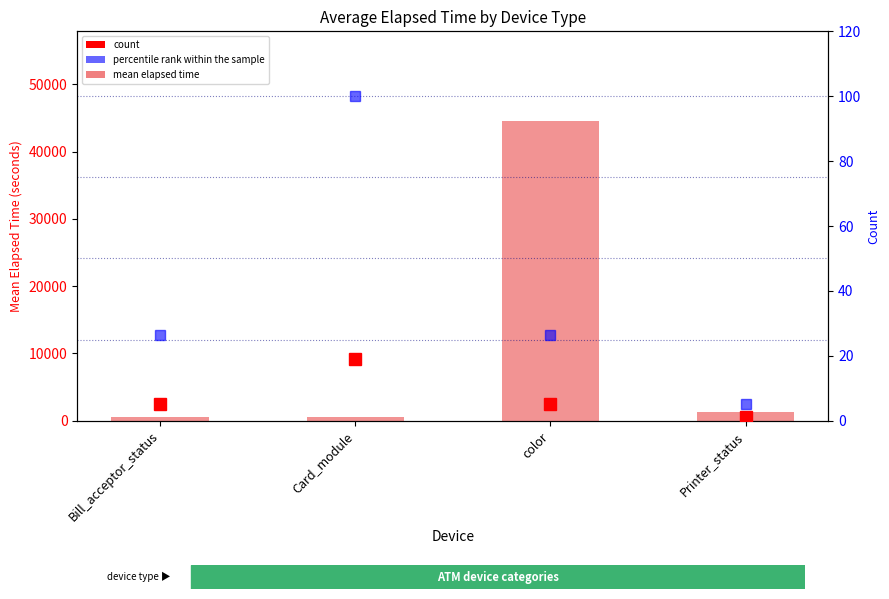

What is the label of the 3rd bar from the left?

color